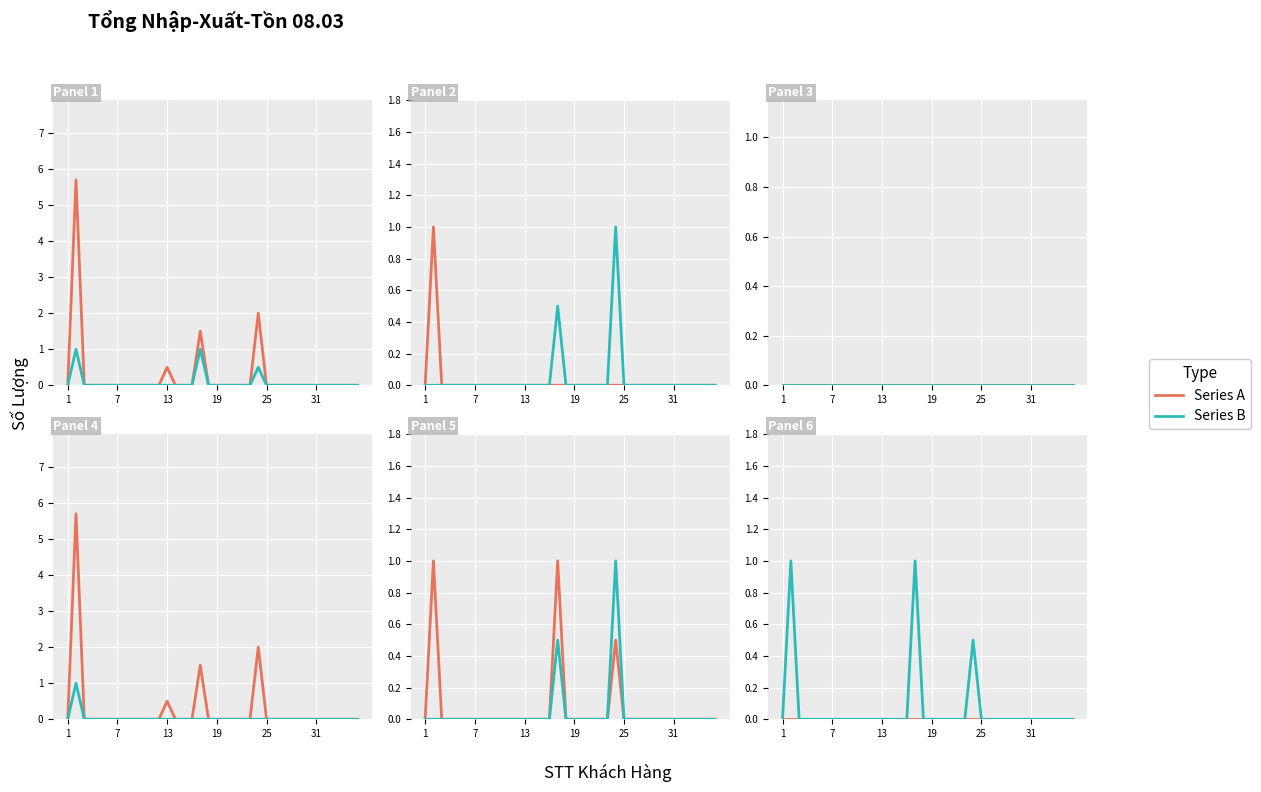

What is the label of the 12th point from the right?

25